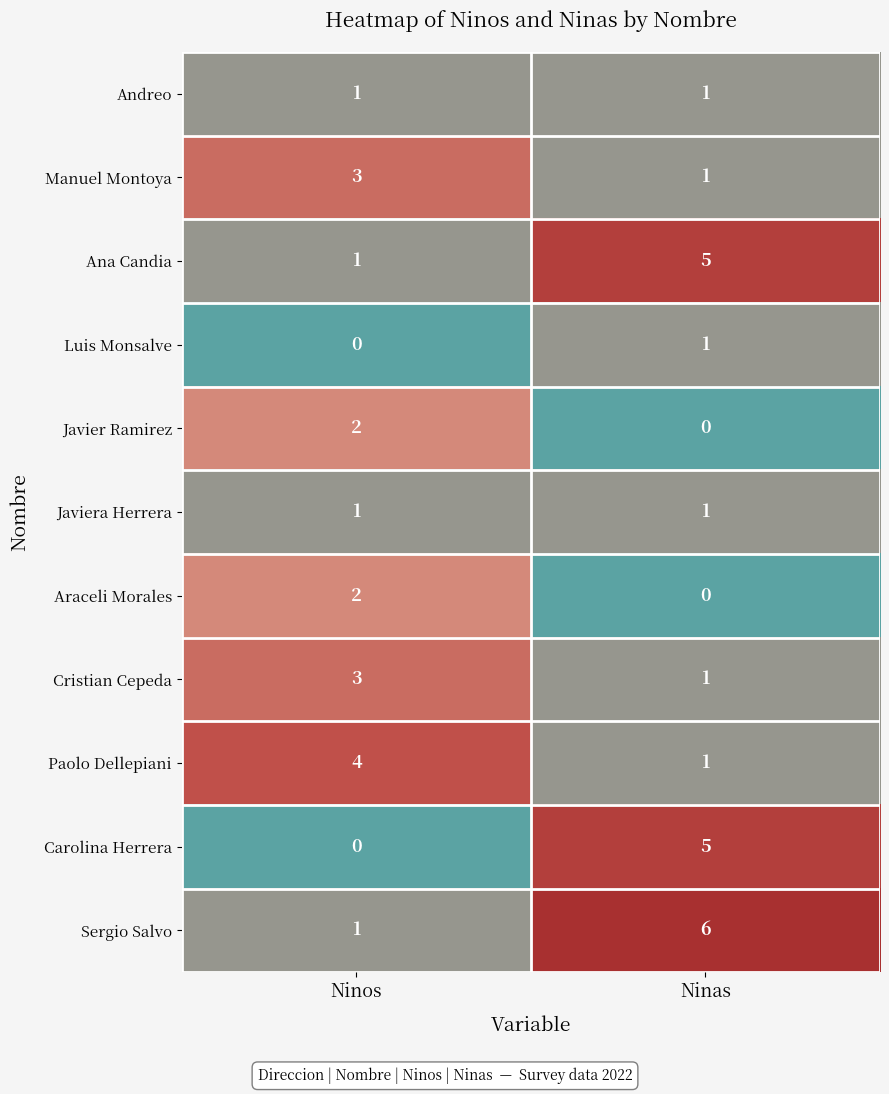

What is the spread (max minus min) of values at Ninos?

4